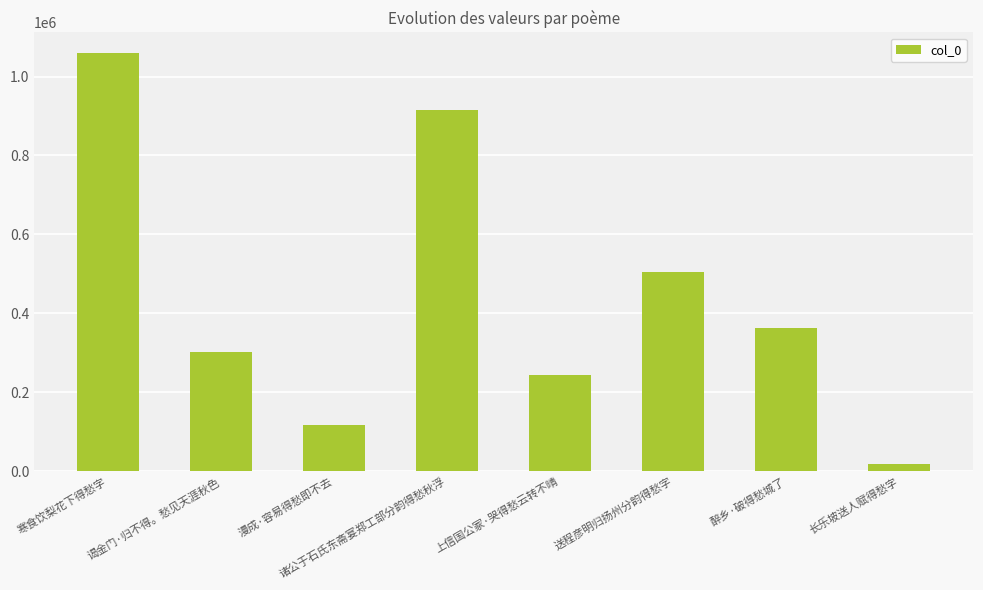

What is the value of the 6th bar from the left?

504022